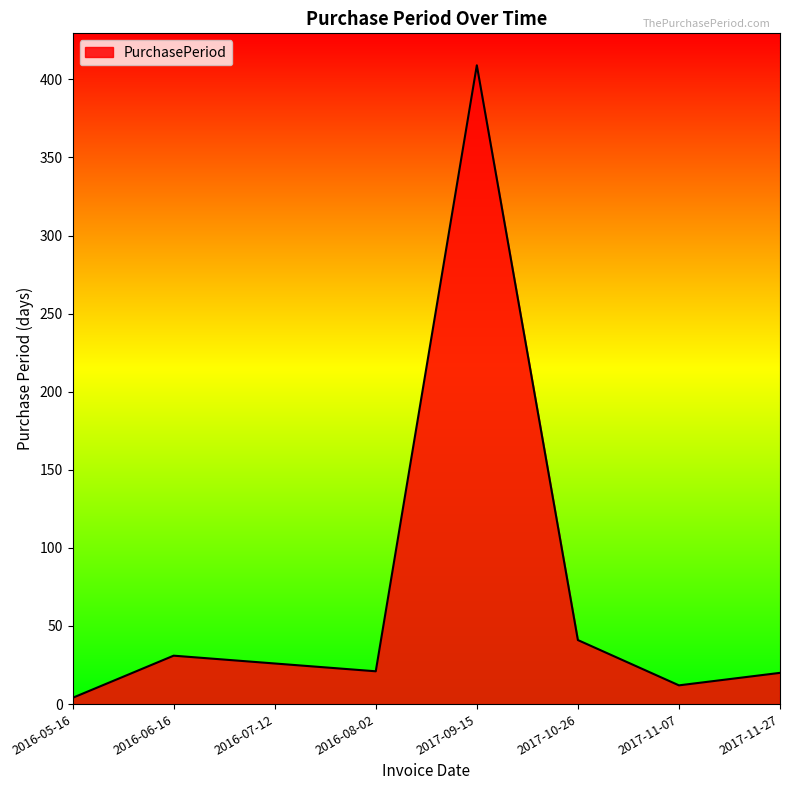

True or false: there are more than 0 points higher than both neighbors.

True